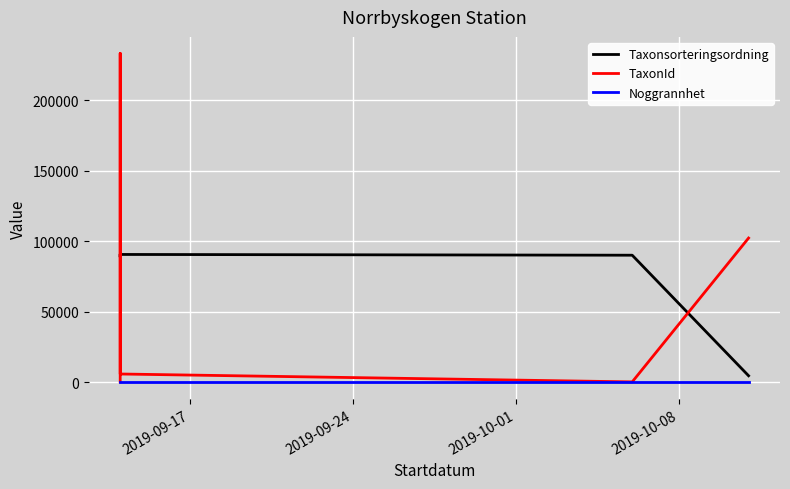

True or false: TaxonId and Noggrannhet intersect in this chart.

False